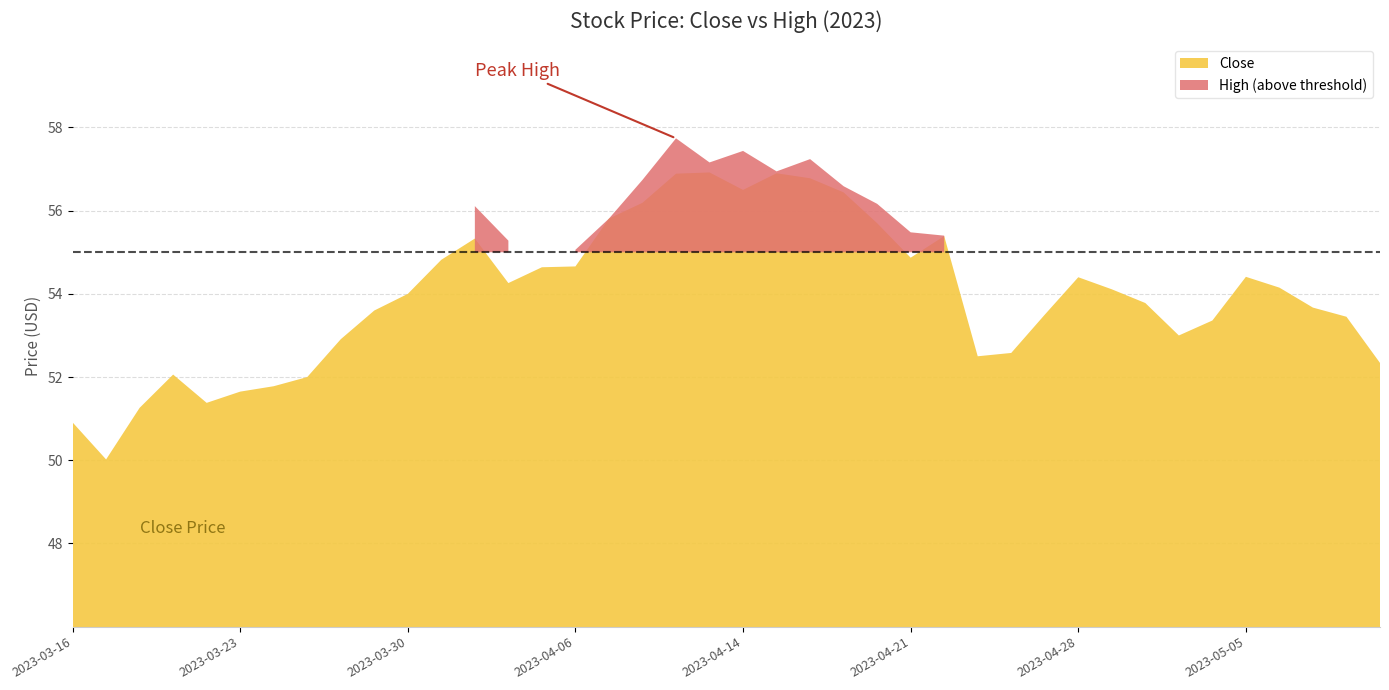

What is the lowest value of the High series?

50.8